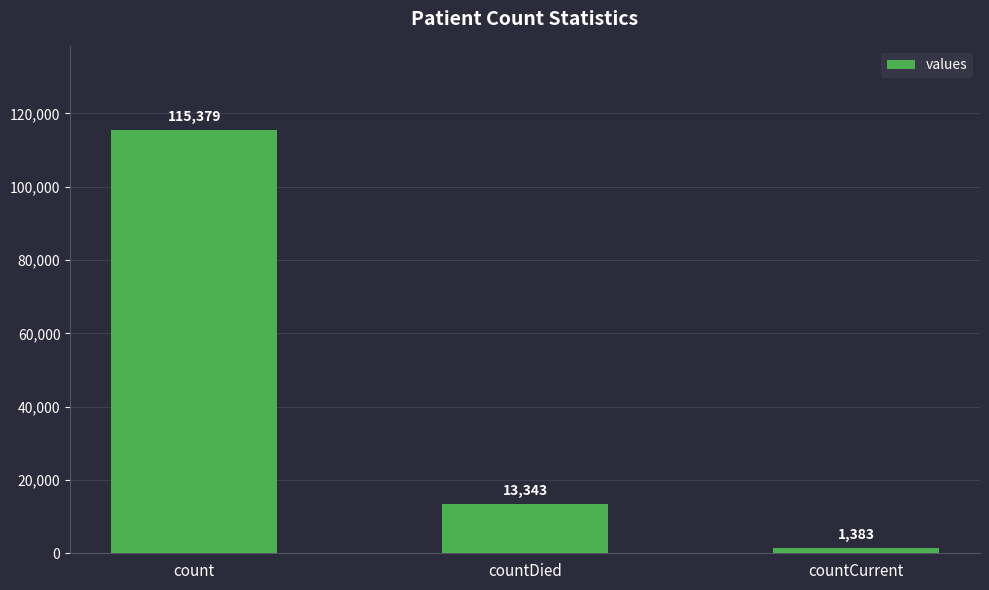

Reading left to right, what are all the values shown in this chart?

115379	13343	1383